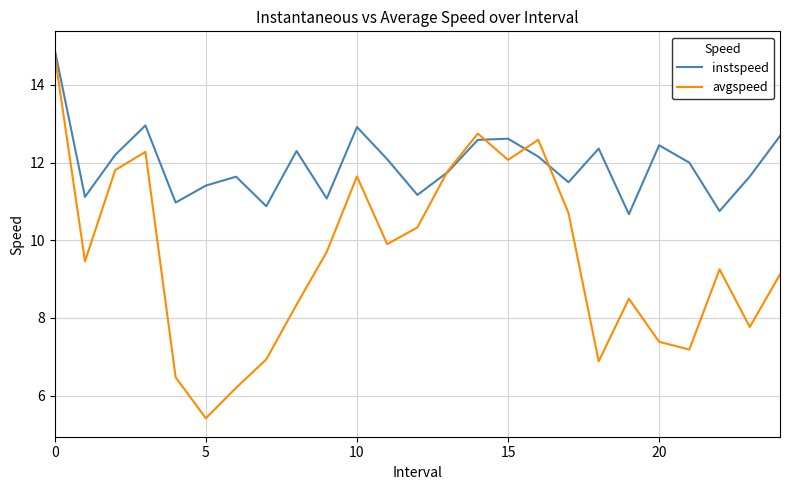

List the series in order of their overall mean, lowest first.

avgspeed, instspeed